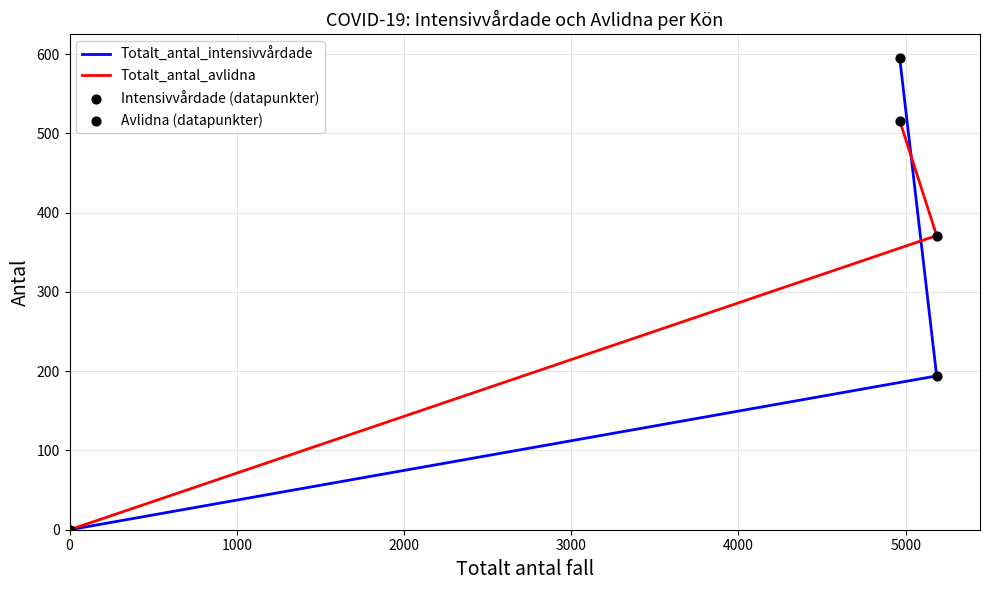

At how many categories does at least one series exceed 379?

1